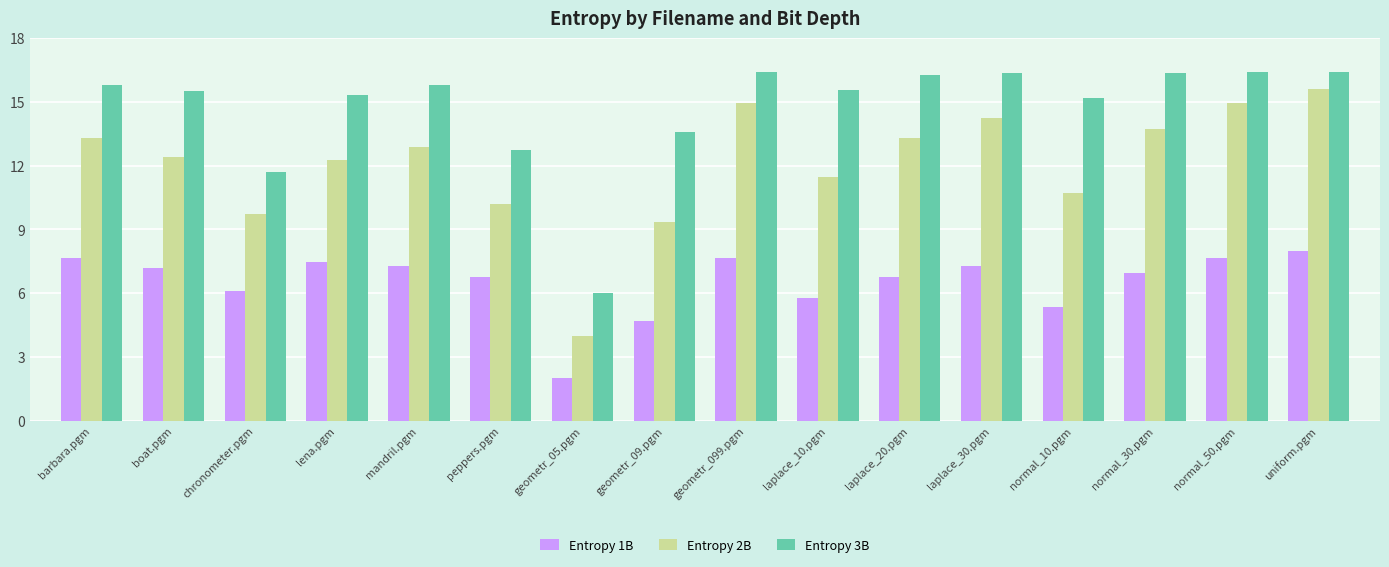

Read the Entropy 2B value at chronometer.pgm.

9.7